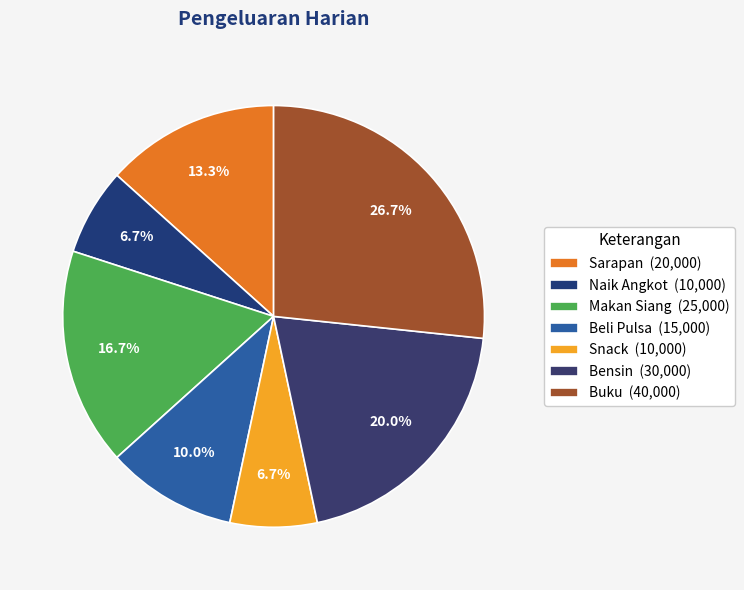

To the nearest percent, what portion does Beli Pulsa represent?

10%